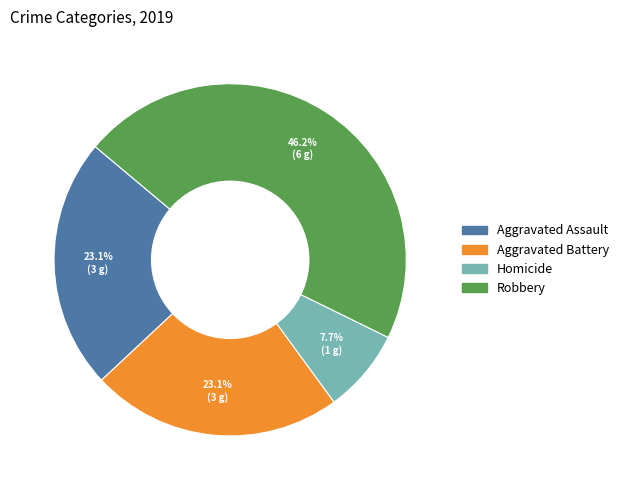

Is there any slice that represents more than half of the pie?

No